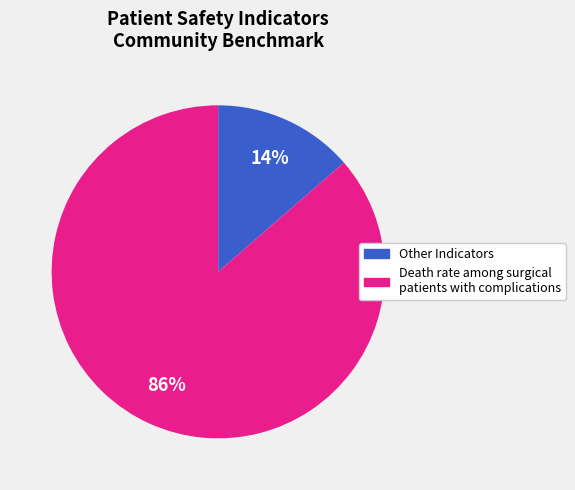

Rank the categories by value from lowest to highest.

Other Indicators, Death rate among surgical patients with complications